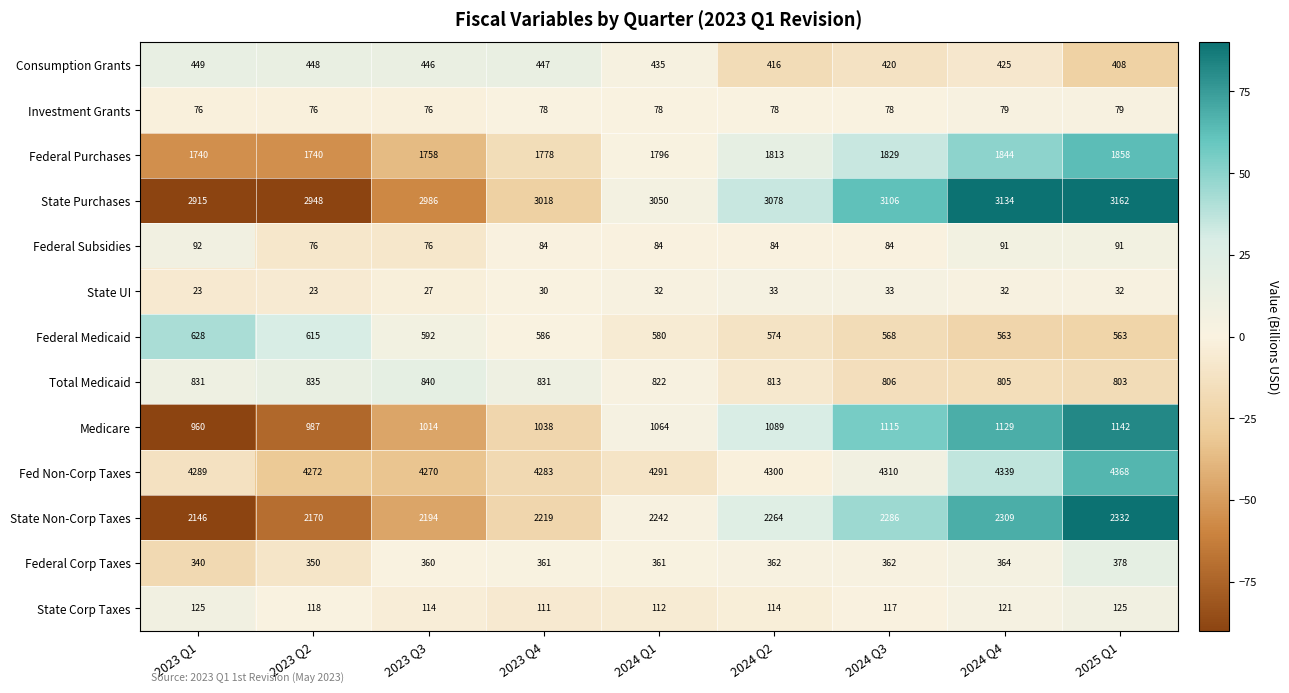

What is the total value across all series at 2023 Q4?

14864